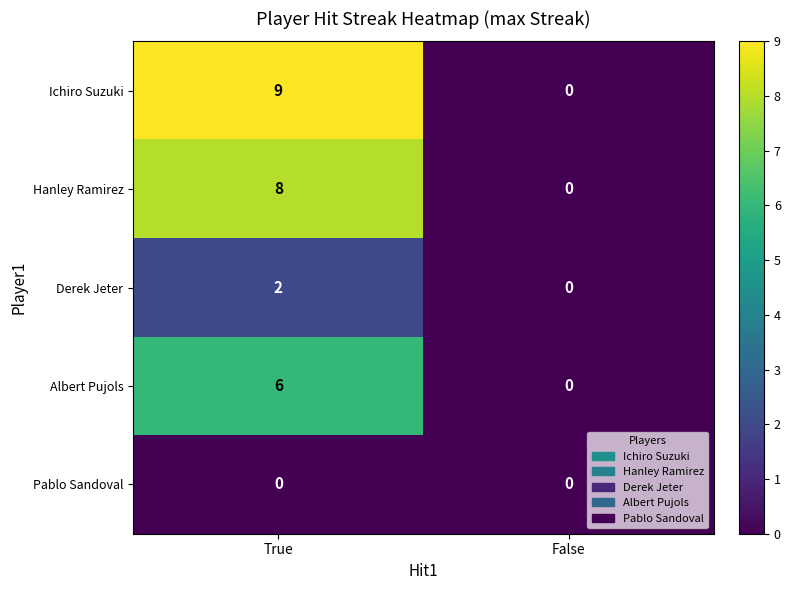

Read the Albert Pujols value at True.

6